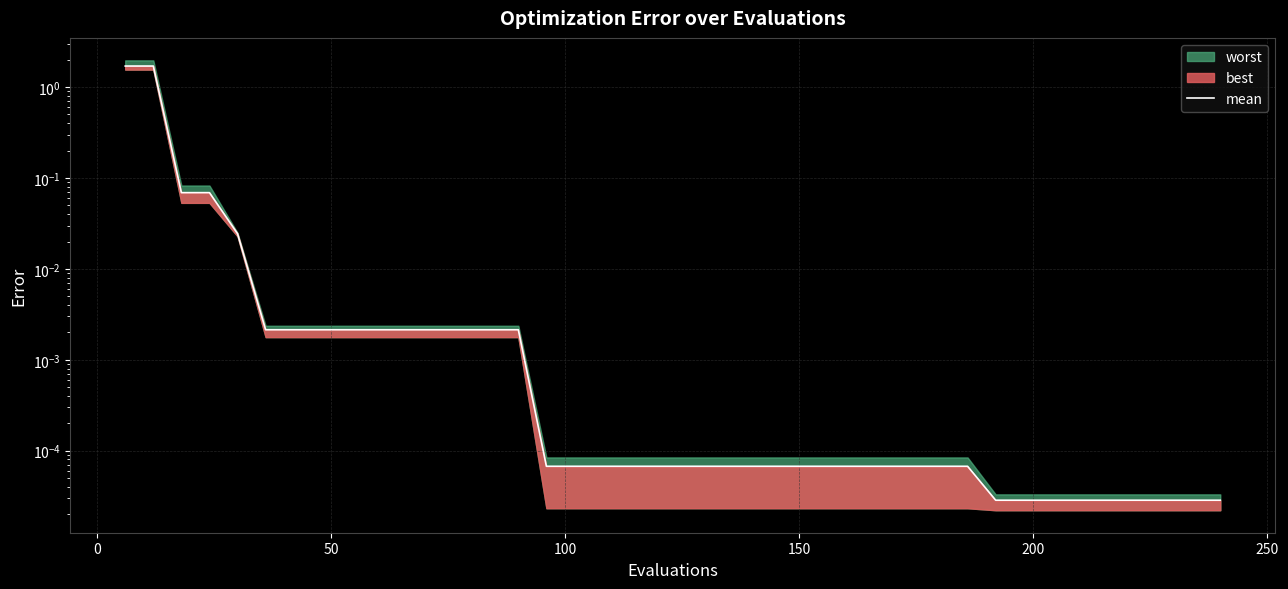

True or false: there are more than 0 points higher than both neighbors.

False